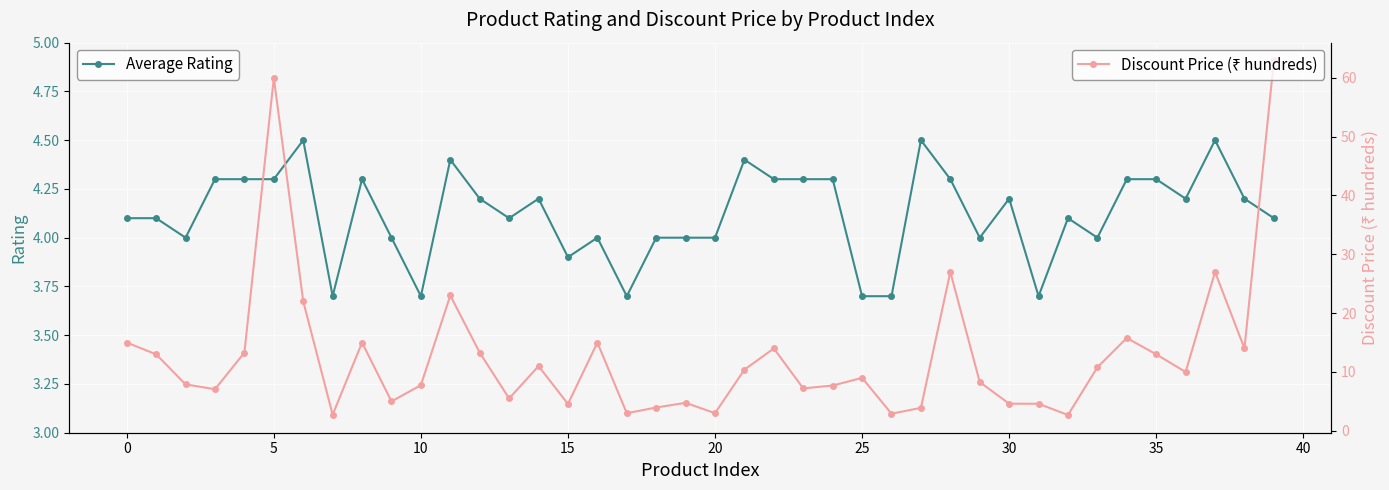

What is the value of the Average Rating point at the 31st from the left?

3.7